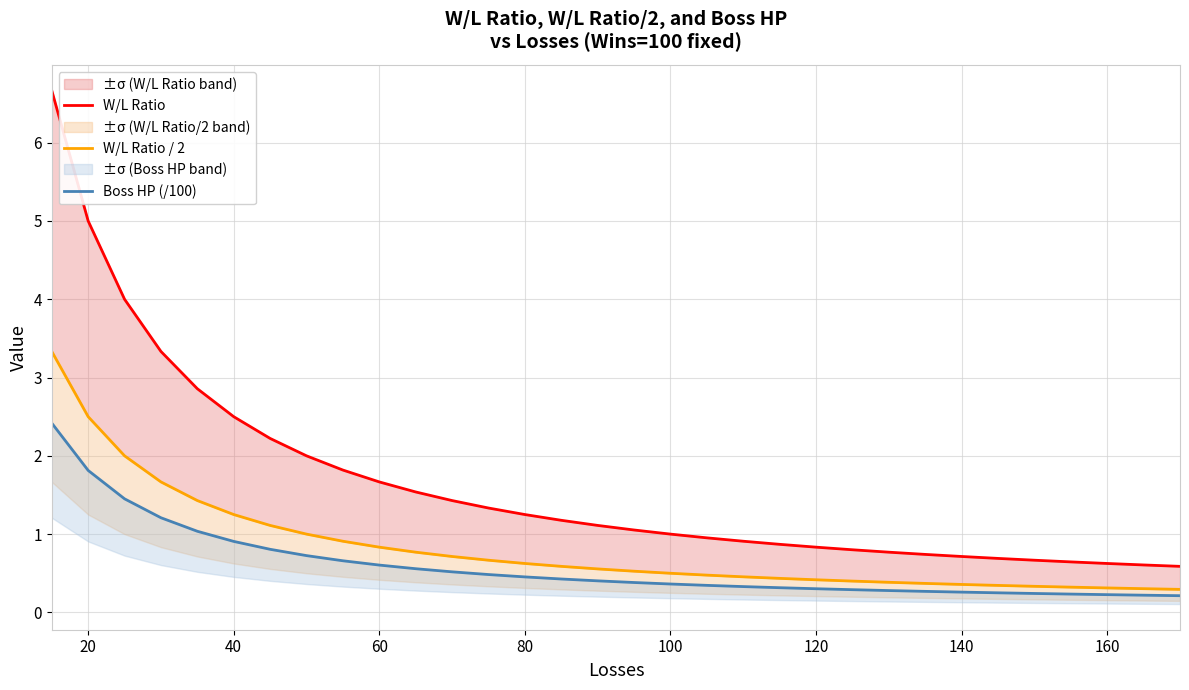

The value of W/L Ratio / 2 at 180 is 0.2. True or false?

False